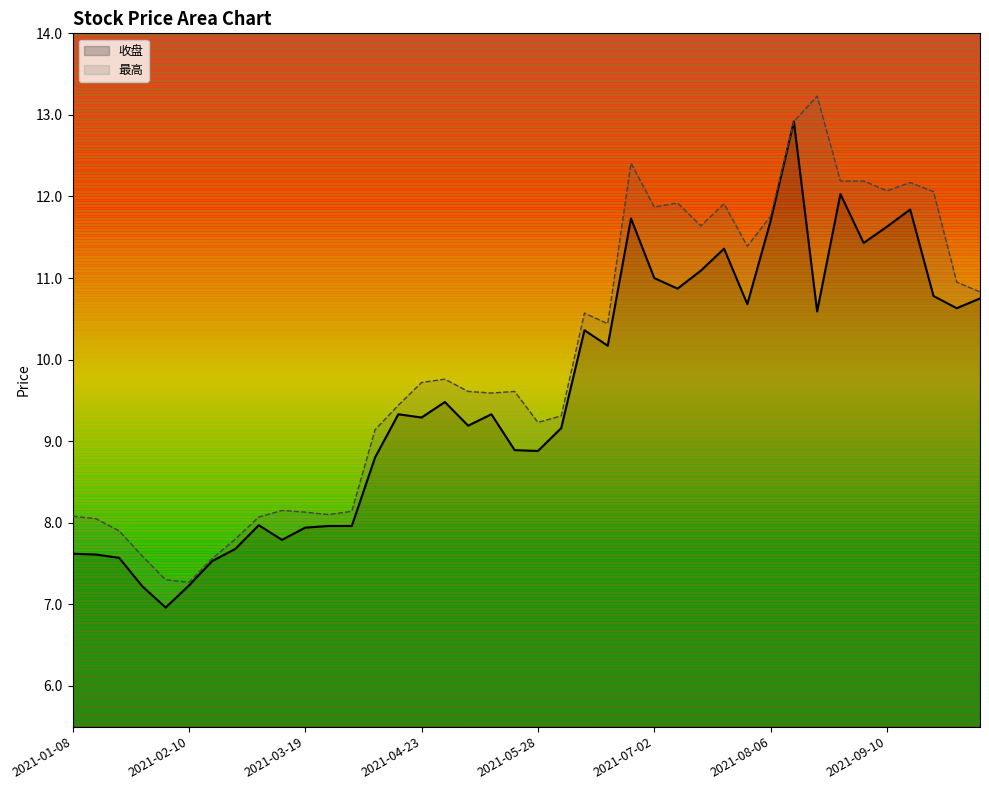

What is the sum of all 收盘 values?

382.9